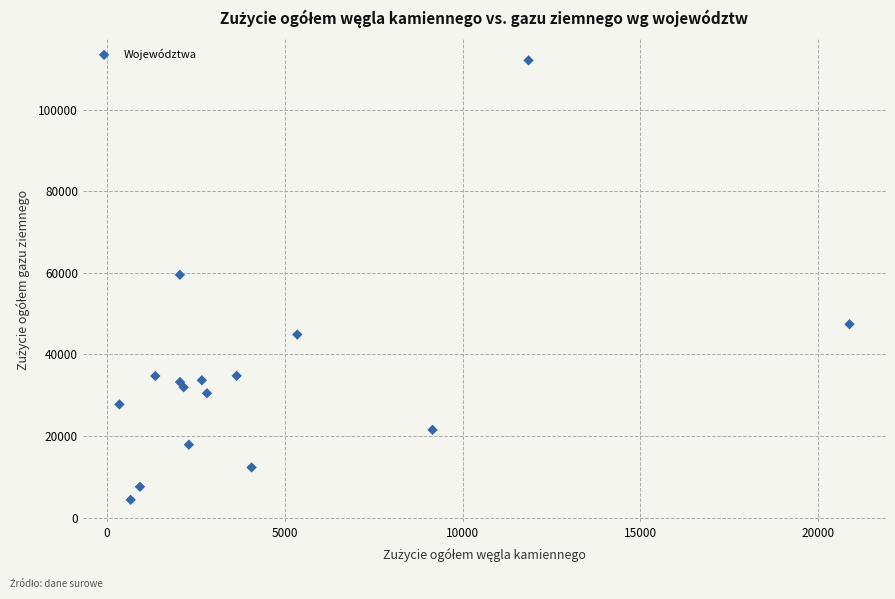

What is the range of Y values (max minus min)?

107726